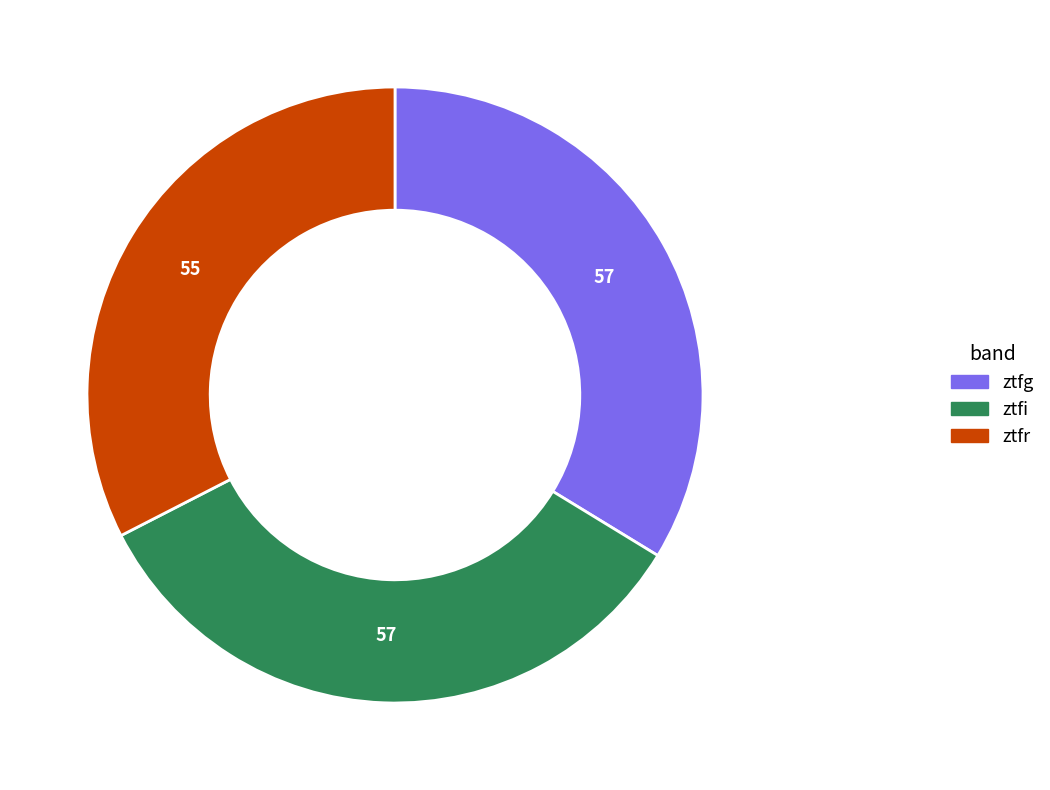

Which has a higher value, ztfr or ztfg?

ztfg